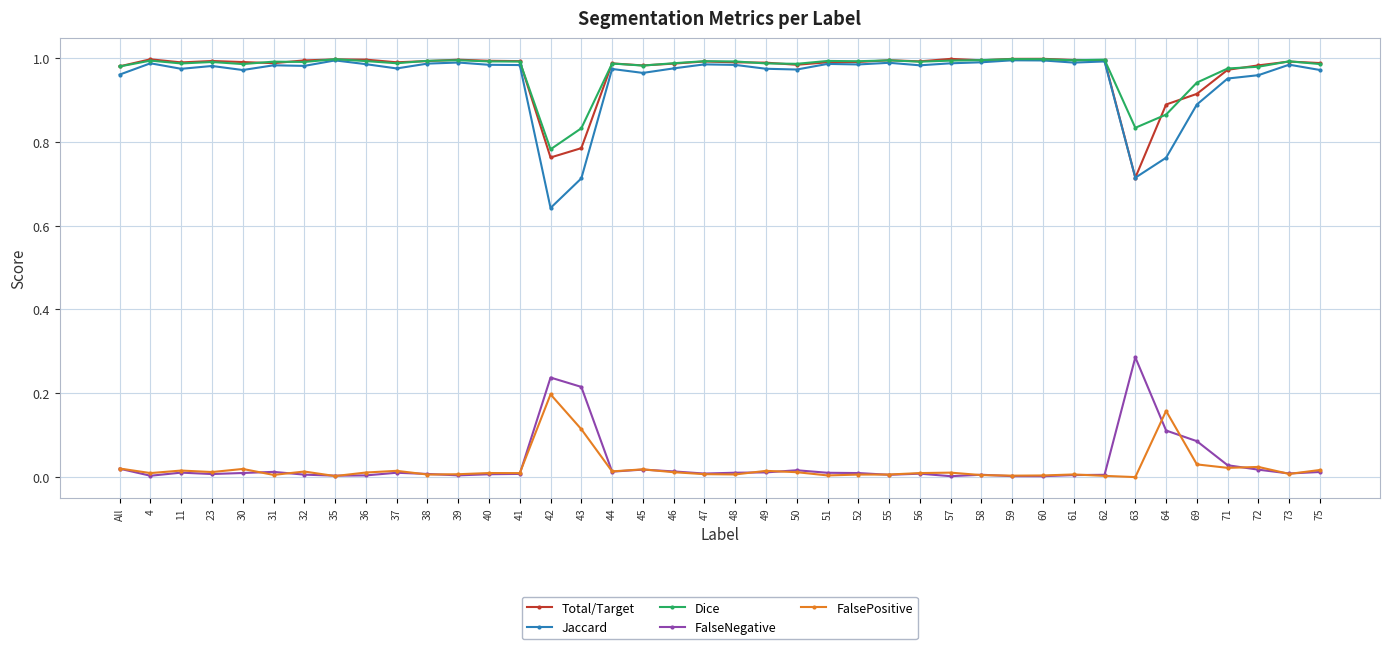

True or false: Dice and FalseNegative intersect in this chart.

False